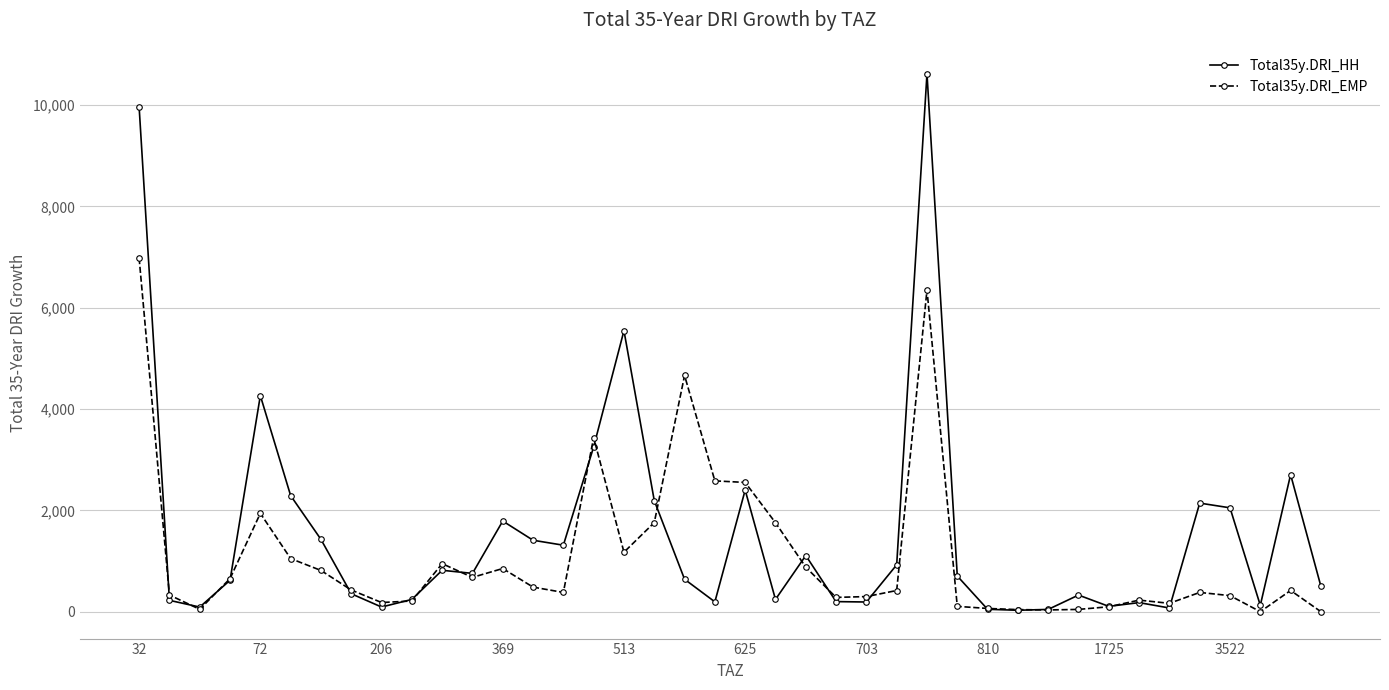

What is the greatest value displayed?

10617